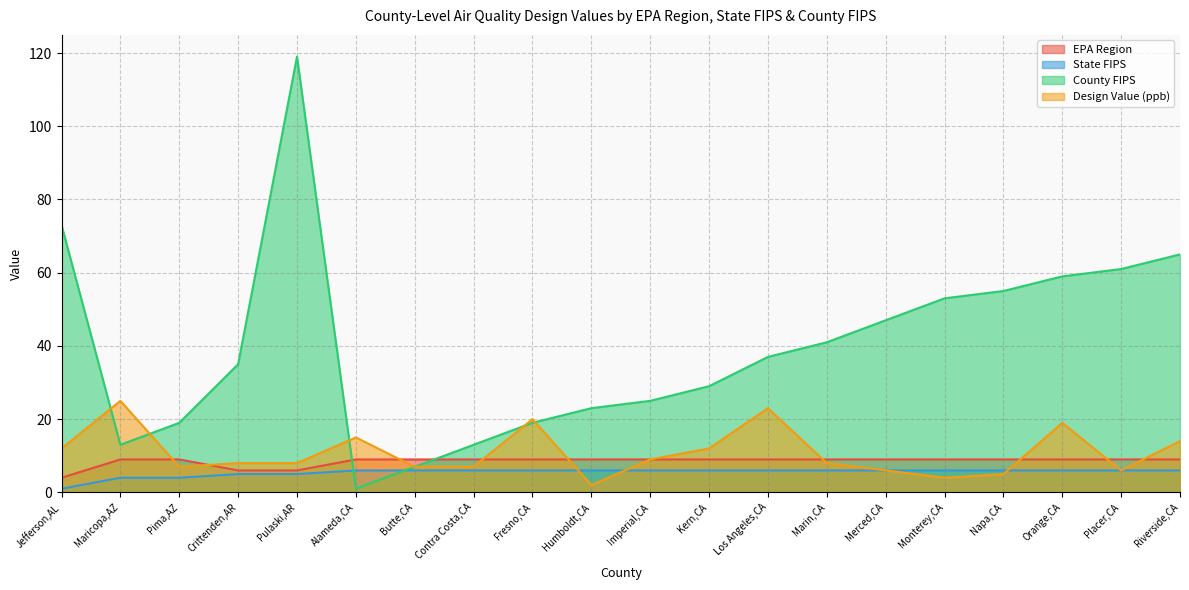

What is the highest value of the State FIPS series?

6